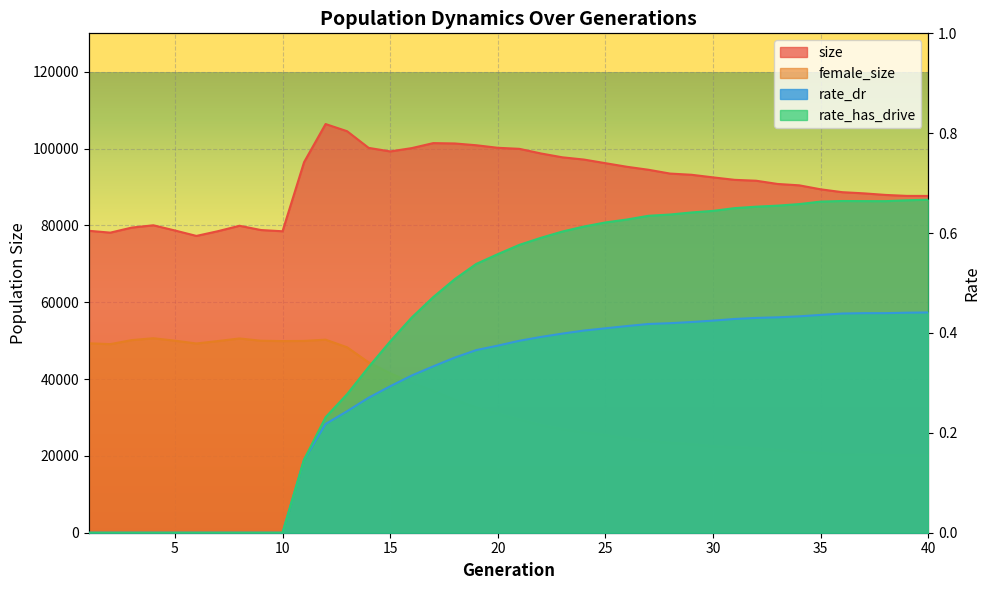

What is the total value across all series at 25?

121621.0